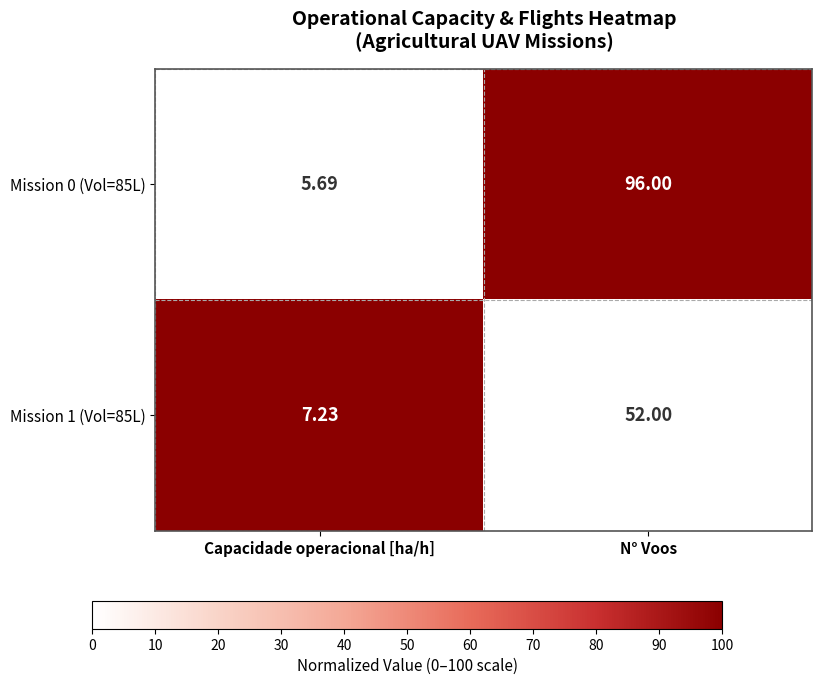

At which label is Mission 0 (Vol=85L) closest to 50?

Capacidade operacional [ha/h]